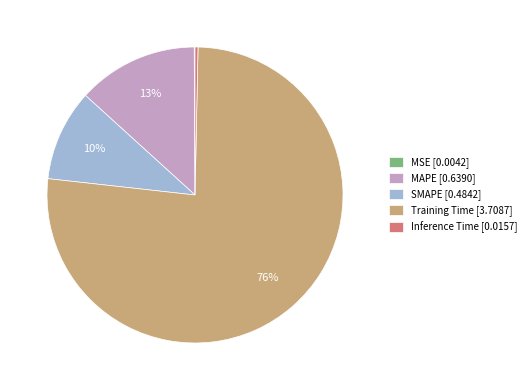

Which has a higher value, Inference Time [0.0157] or Training Time [3.7087]?

Training Time [3.7087]